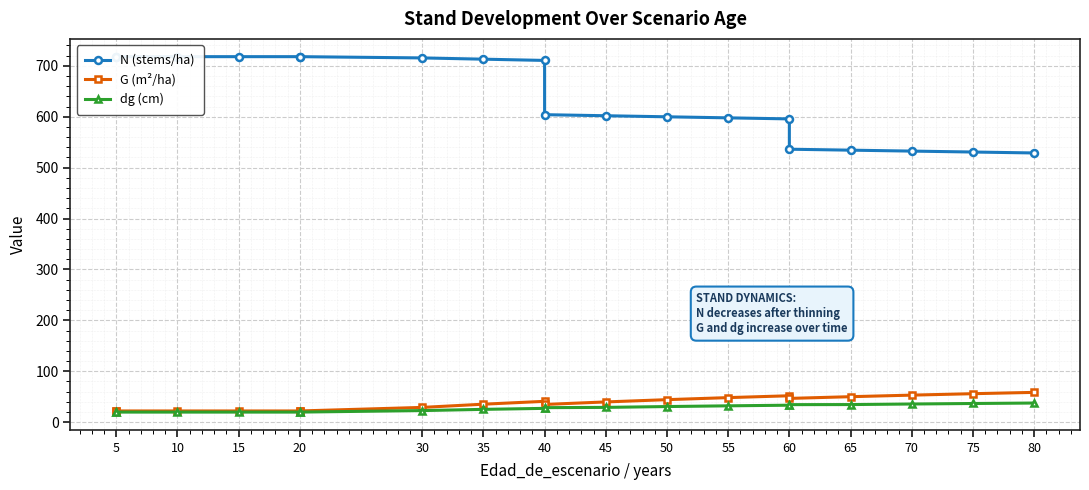

Which series has the largest range (max minus min)?

N (stems/ha)